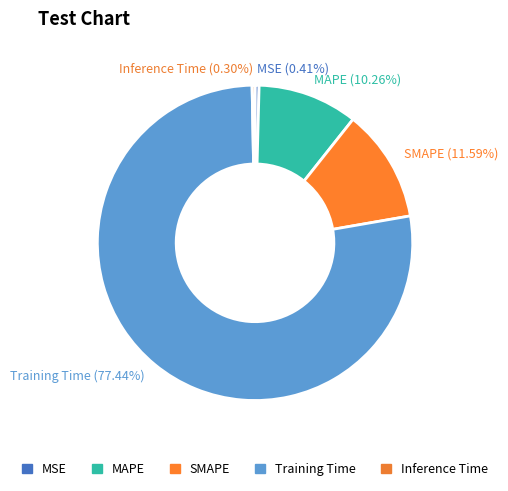

Combined, do Training Time and SMAPE account for over 50%?

Yes